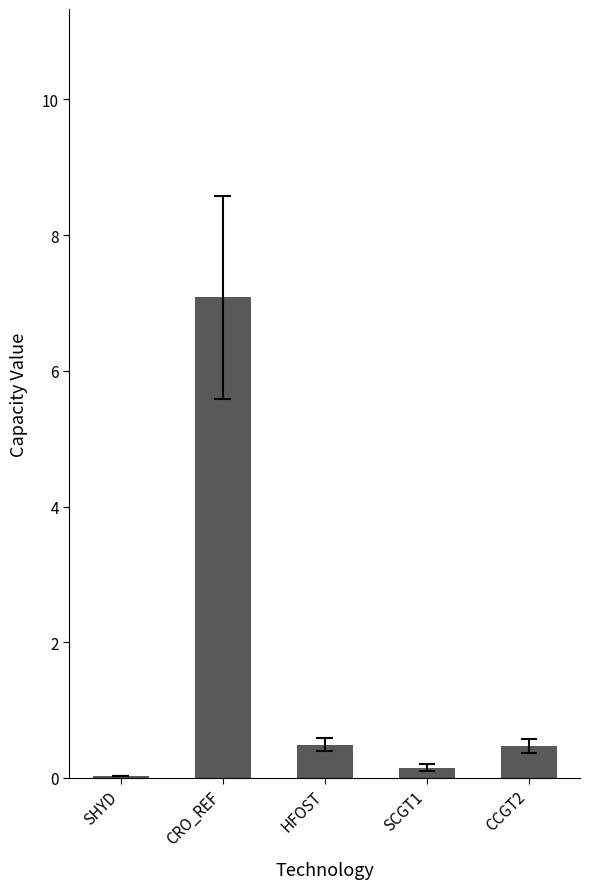

Reading right to left, list all the values displayed in this chart.

CCGT2=0.5	SCGT1=0.1	HFOST=0.5	CRO_REF=7.1	SHYD=0.0